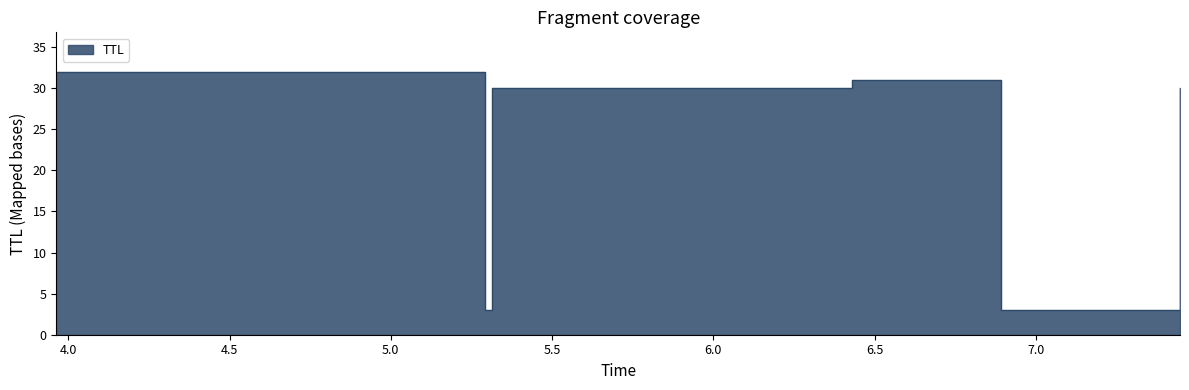

What is the change in value from 6.430296867154539 to 6.8914992227219045?

-28